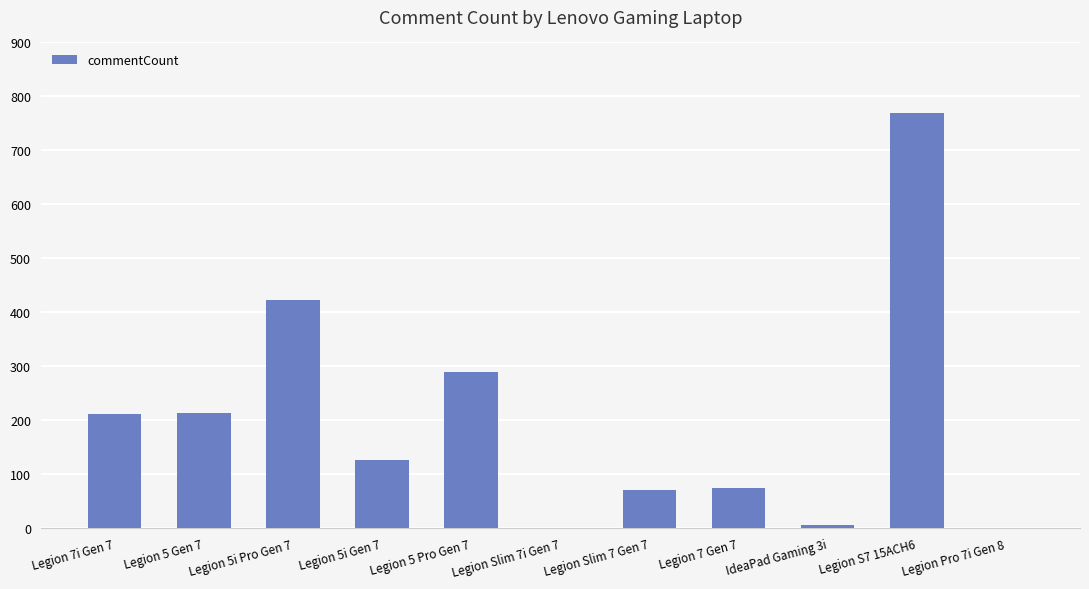

Which category has the highest value across all series?

Legion S7 15ACH6